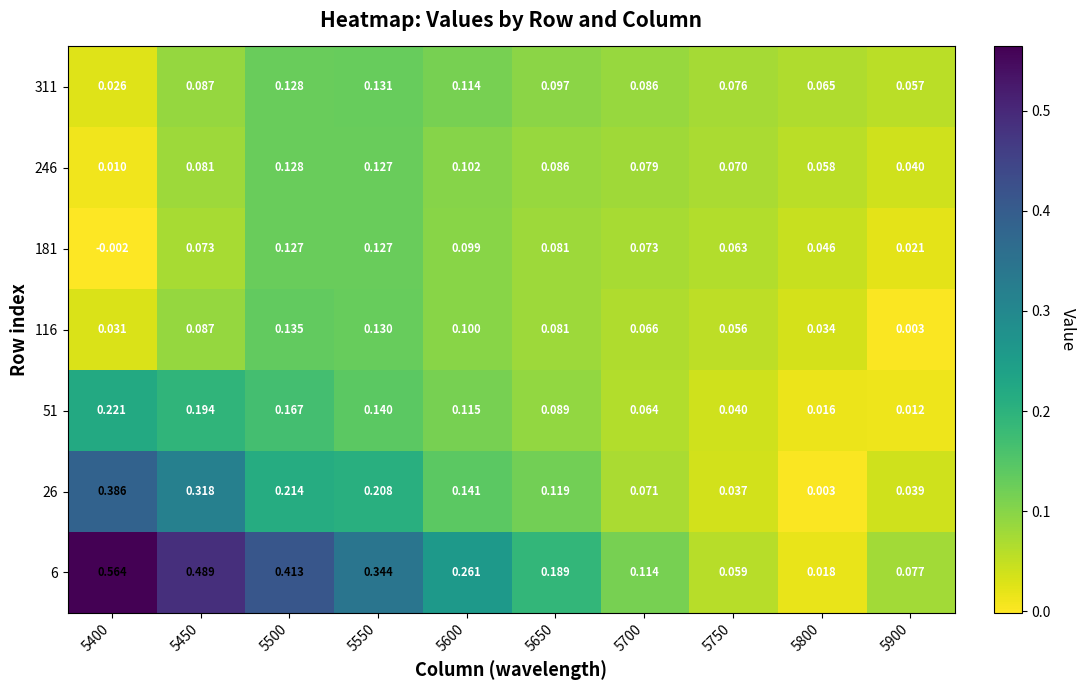

Is the value of 51 at 5400 greater than the value of 311 at 5400?

Yes